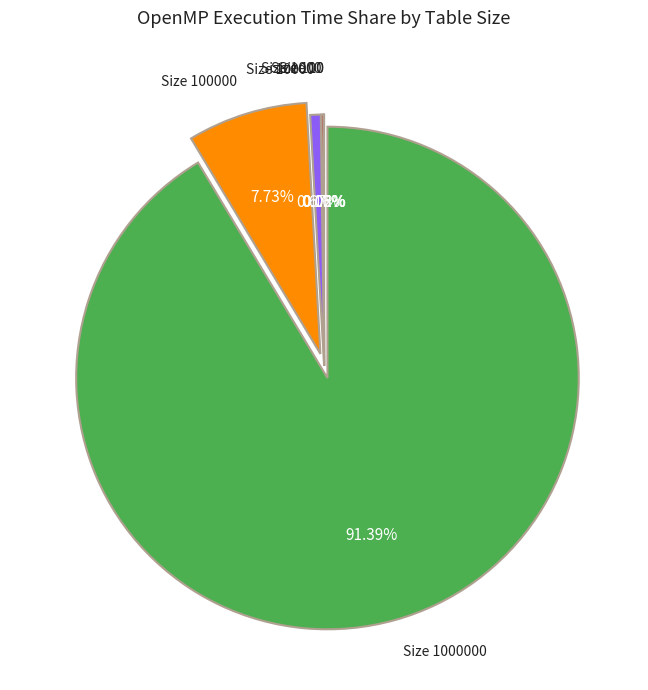

Is there a majority slice in this chart?

Yes